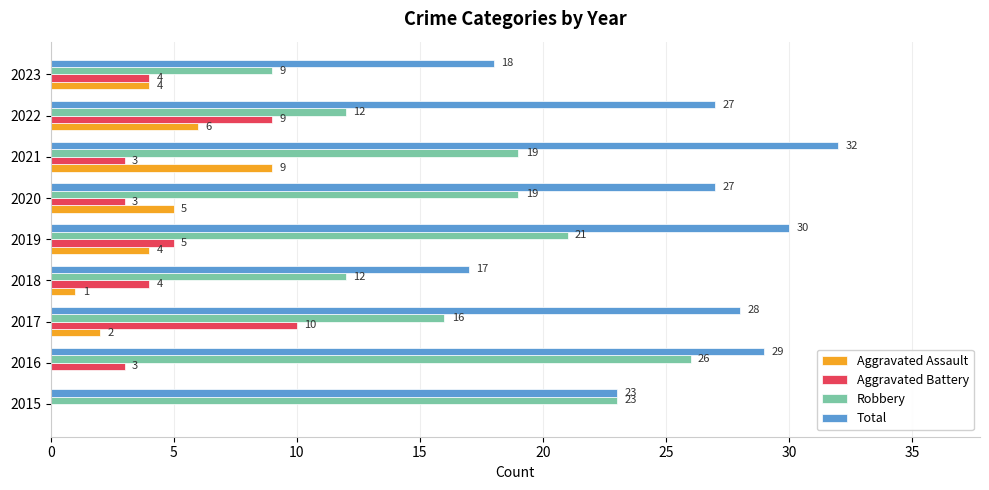

At which label is Robbery closest to 17?

2017